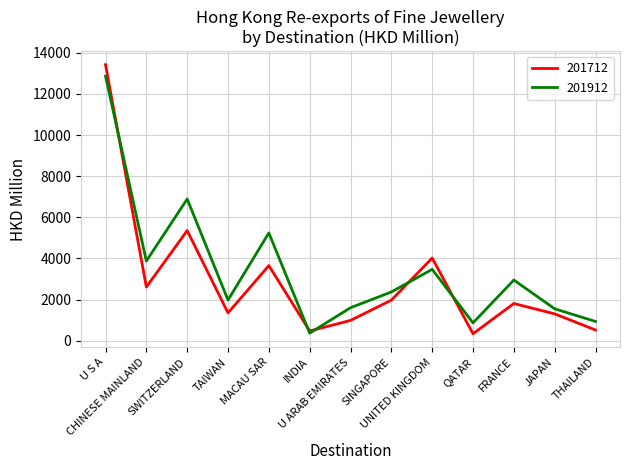

What is the smallest value displayed?

338.4